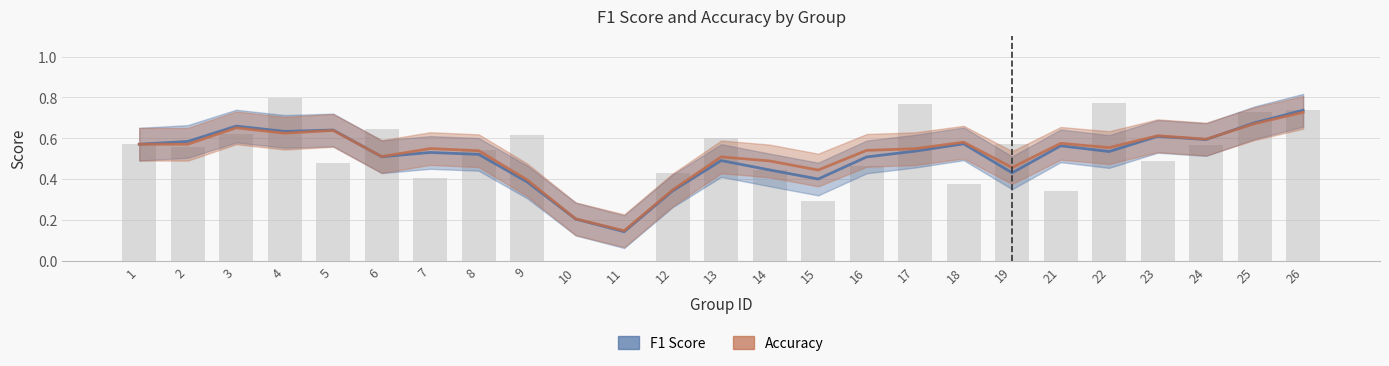

How many groups of bars are there?

25